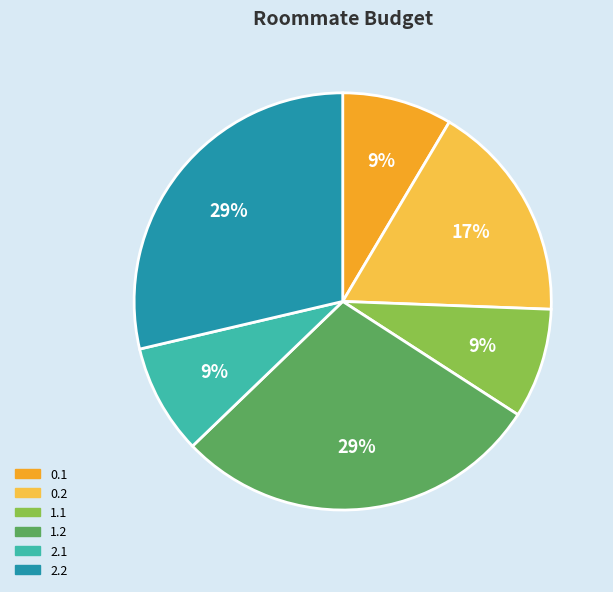

Is there a majority slice in this chart?

No